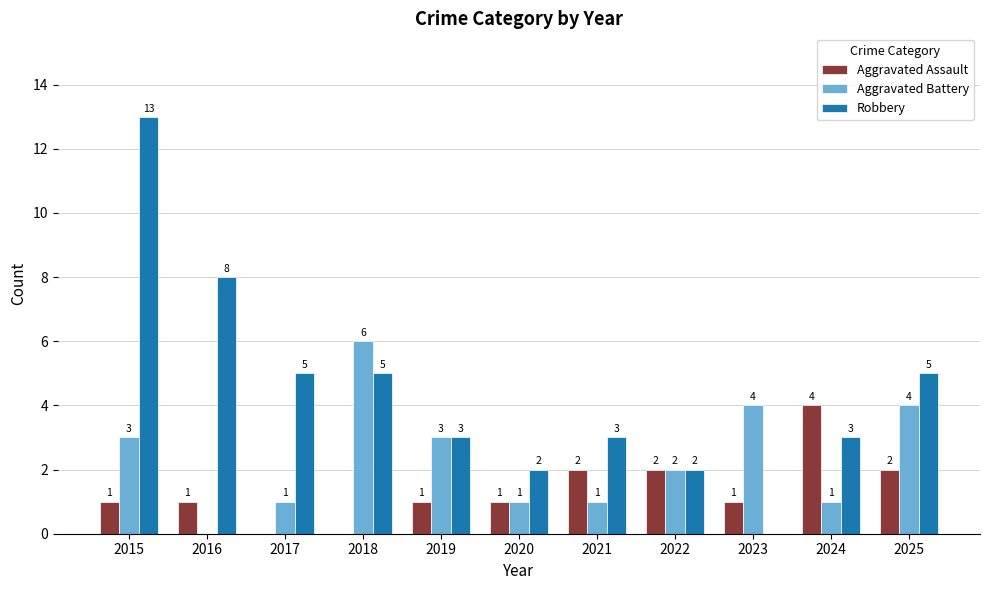

What is the difference between the Robbery values at 2015 and 2023?

13